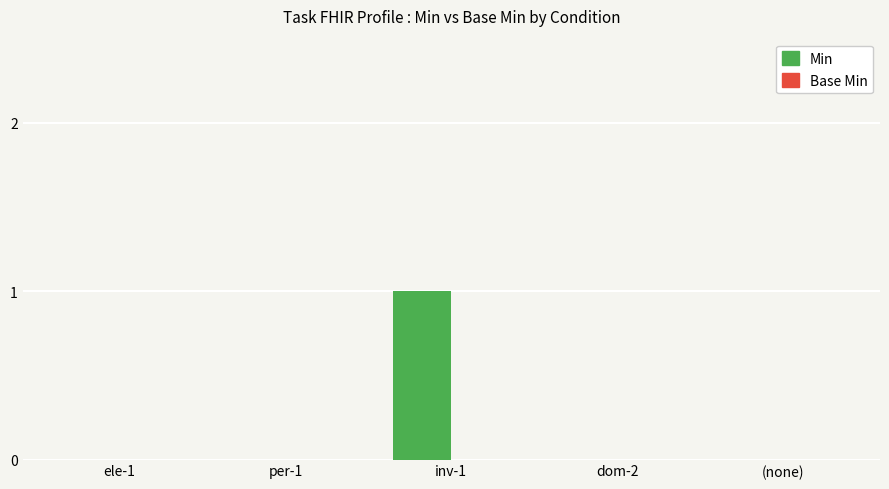

The chart shows a value of -1 at dom-2. True or false?

False